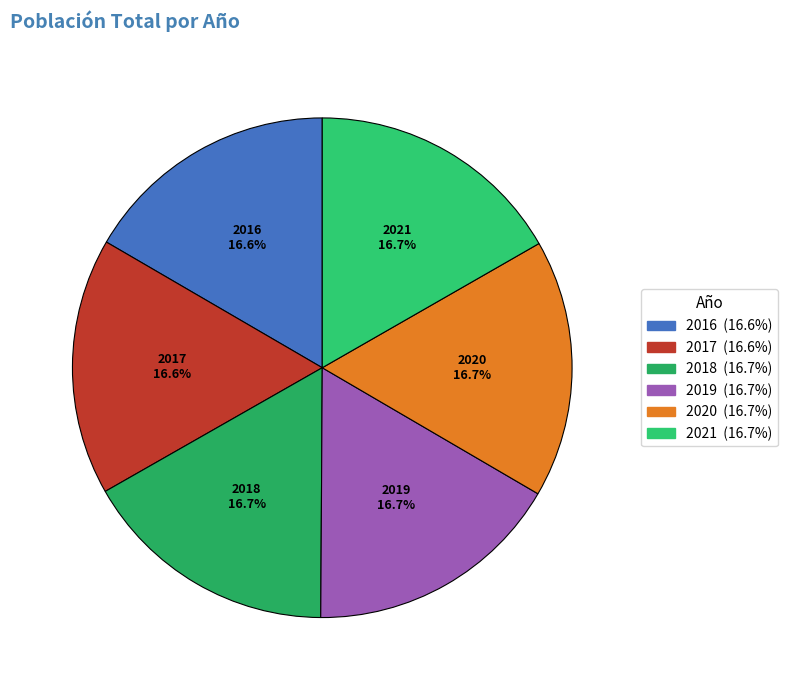

Approximately how many times larger is the value at 2016 compared to 2017?

1.0